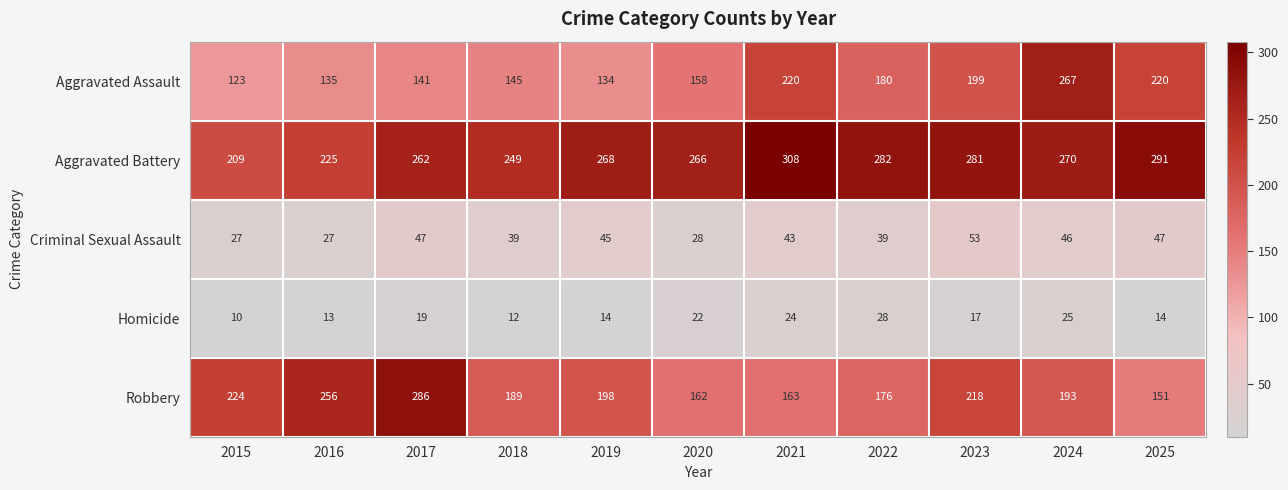

What is the difference between the maximum and minimum values in the Robbery series?

135